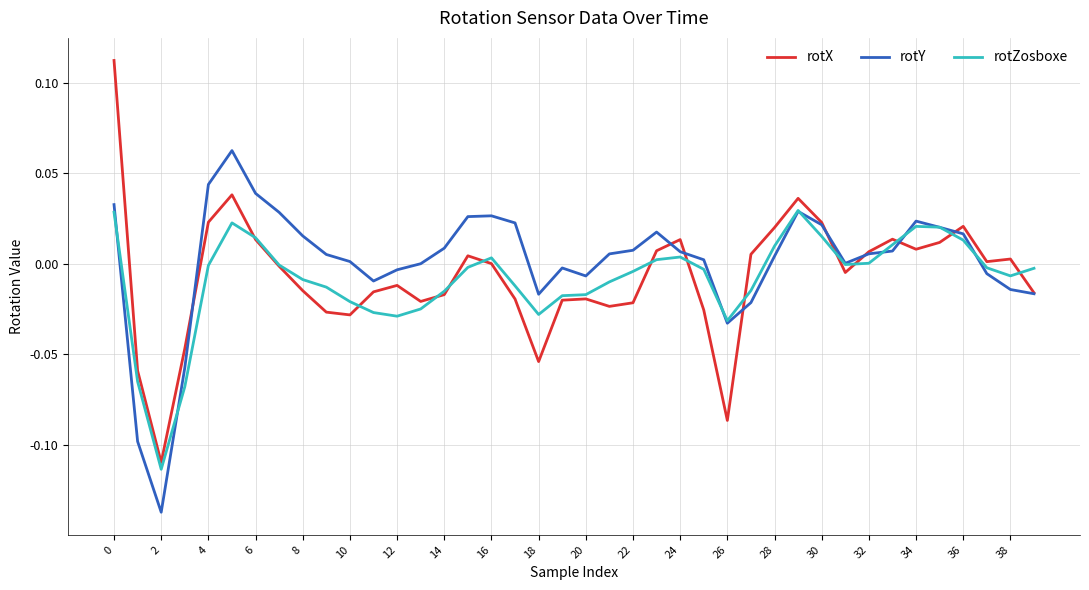

List the series in order of their peak value, highest first.

rotX, rotY, rotZosboxe